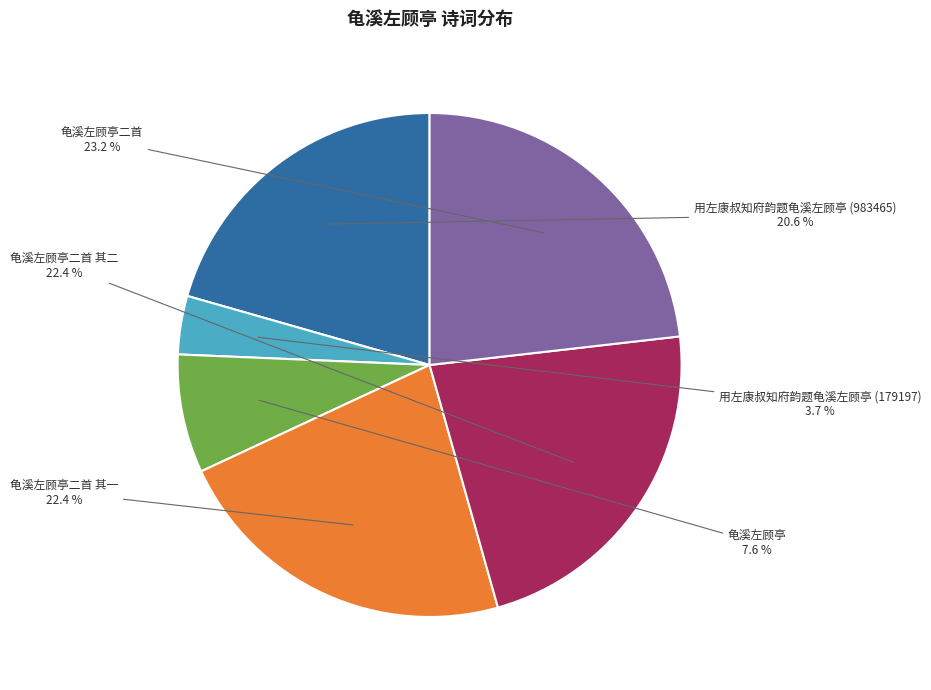

Does any single category account for the majority?

No